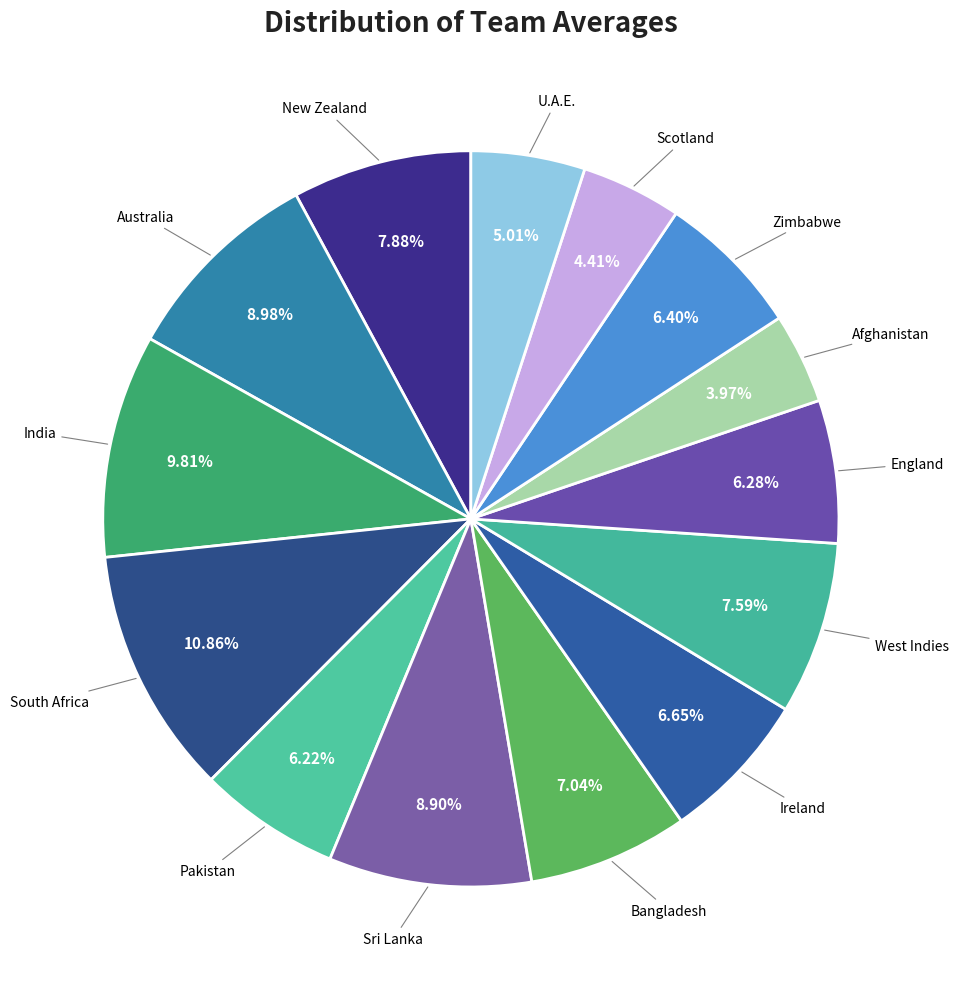

Count the number of slices in the pie.

14